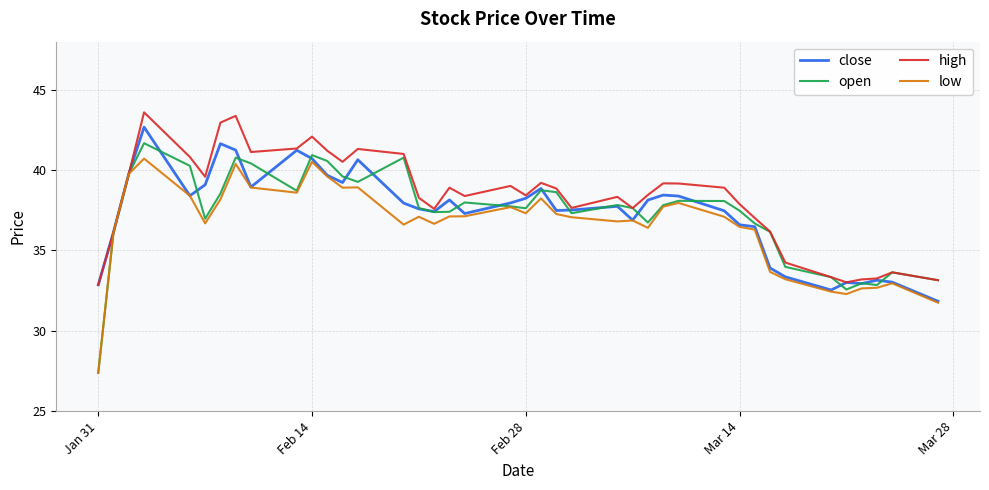

True or false: close and open intersect in this chart.

True